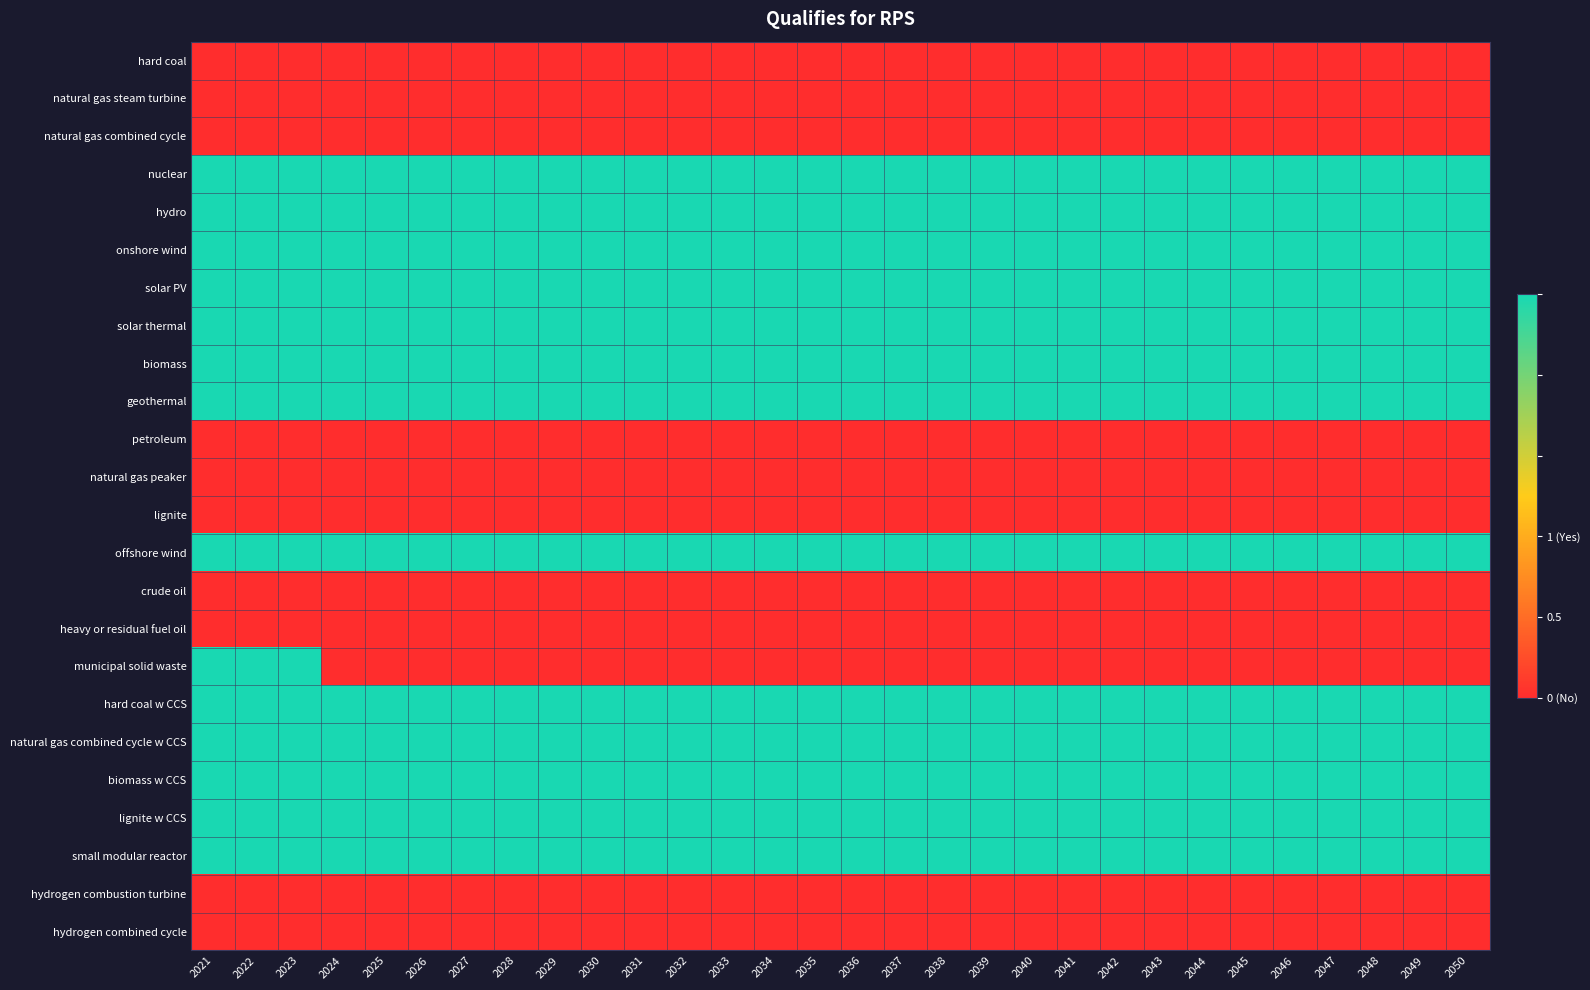

At how many categories does at least one series exceed 0?

30